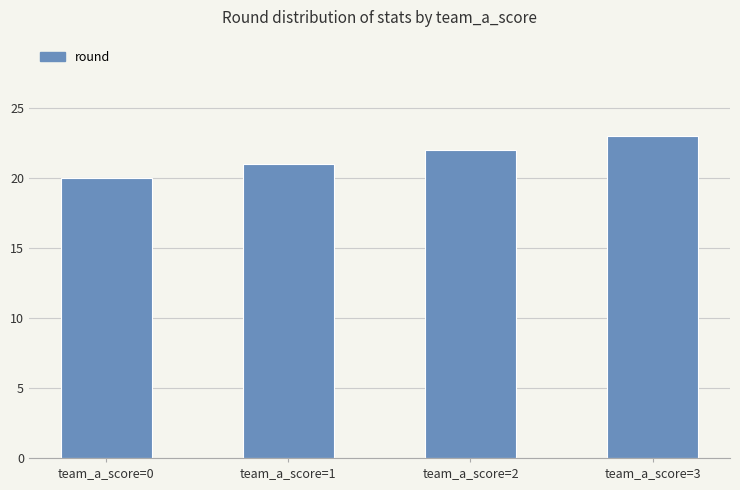

What is the difference between the maximum and minimum values?

3